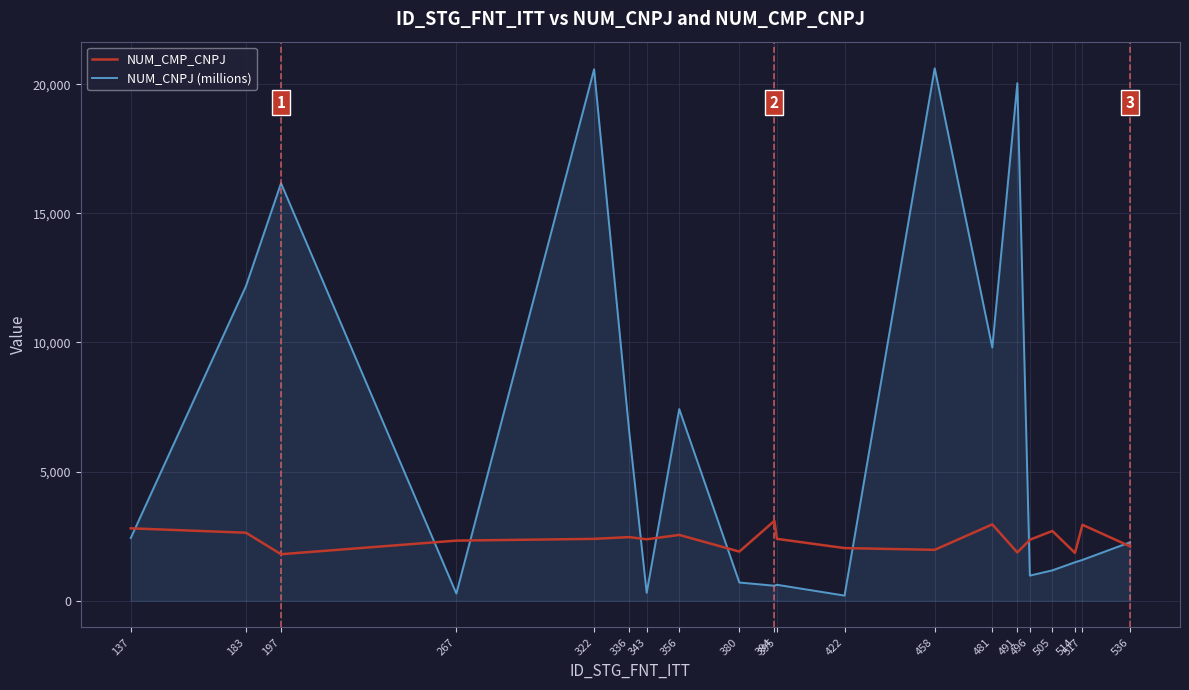

Rank the series by their average value, from highest to lowest.

NUM_CNPJ (millions), NUM_CMP_CNPJ